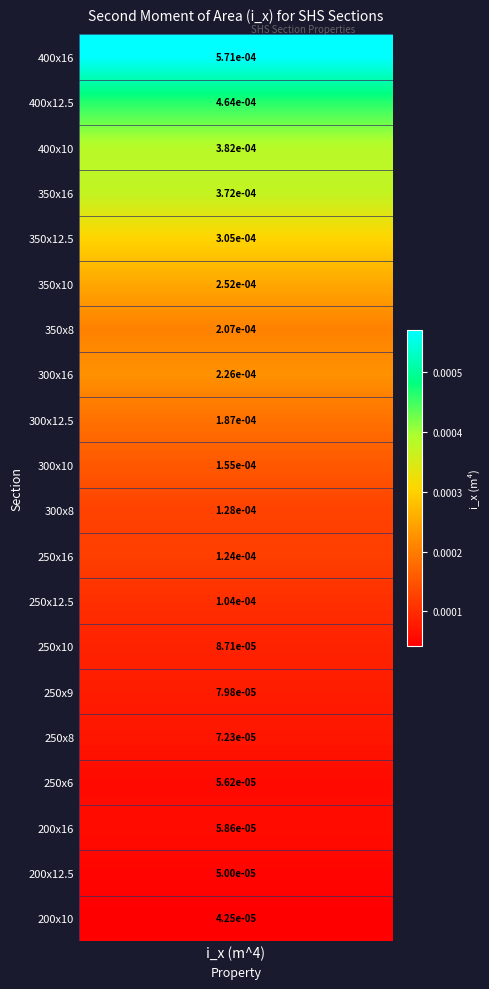

At which category does the chart reach its minimum across all series?

200 x 10 SHS